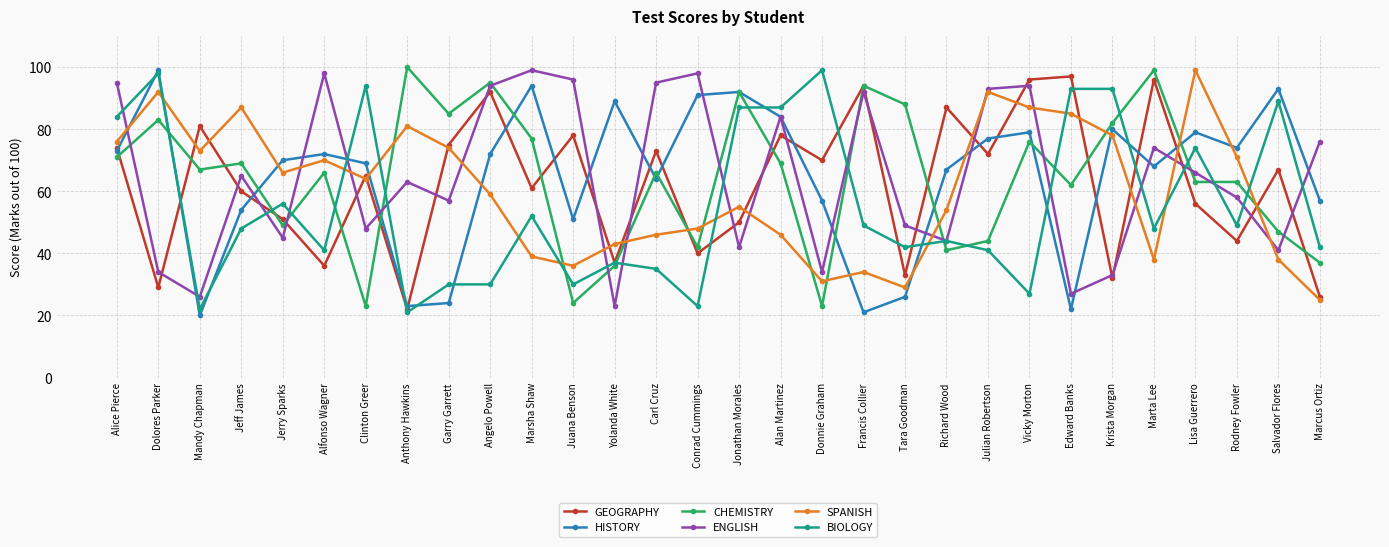

At which category does ENGLISH reach its first local peak?

Jeff James